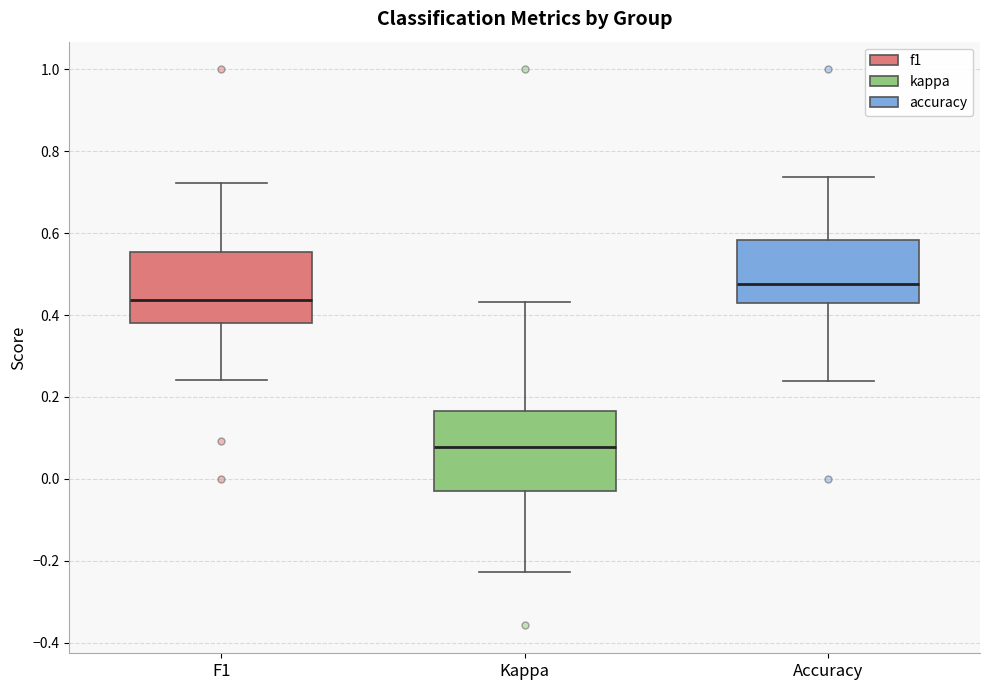

Reading left to right, transcribe this box plot: for each box, give where its median line is, the range the box spans, and where its two whiskers end, as read against the y-axis. The values are not printed on the chart, so give them approximately, as read against the axis.

F1: median 0.44, box 0.38 to 0.56, whiskers 0.24 to 0.72
Kappa: median 0.08, box -0.02 to 0.16, whiskers -0.22 to 0.44
Accuracy: median 0.48, box 0.42 to 0.58, whiskers 0.24 to 0.74